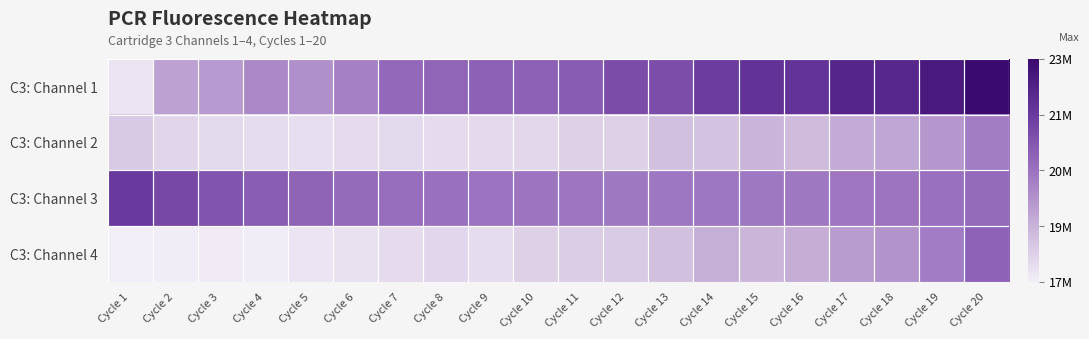

Which series has the largest total across all categories?

C3: Channel 1